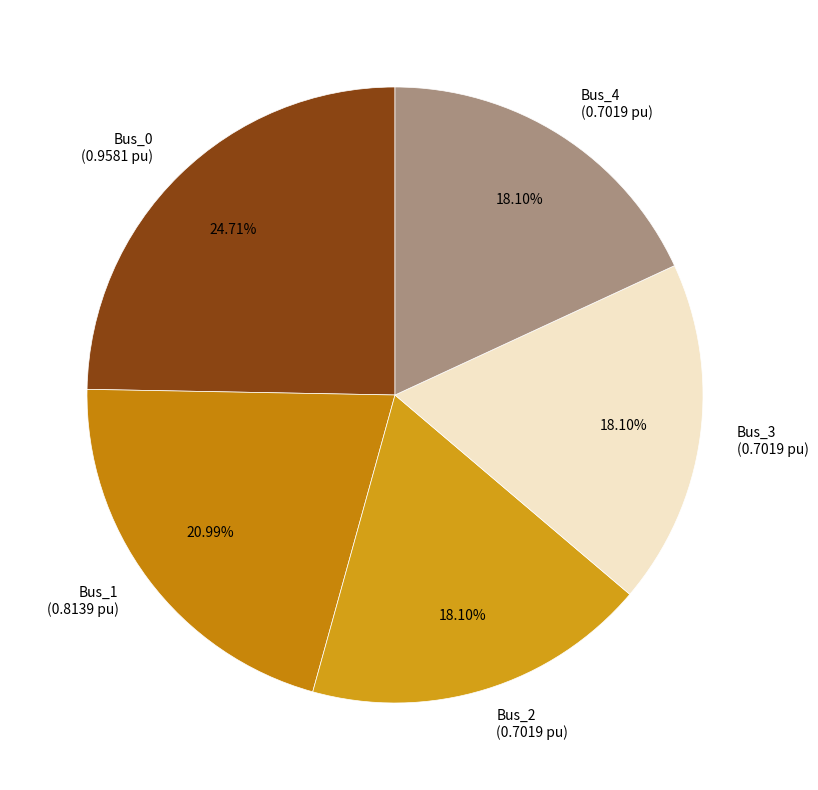

To the nearest percent, what is the average slice percentage?

20%